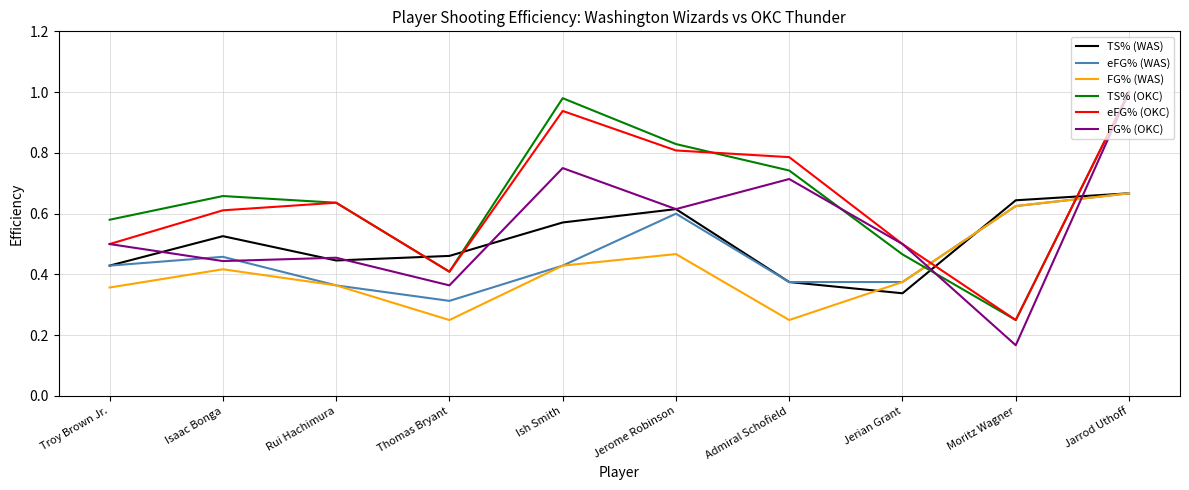

Is it true that TS% (WAS) equals 0.5 at Isaac Bonga?

True